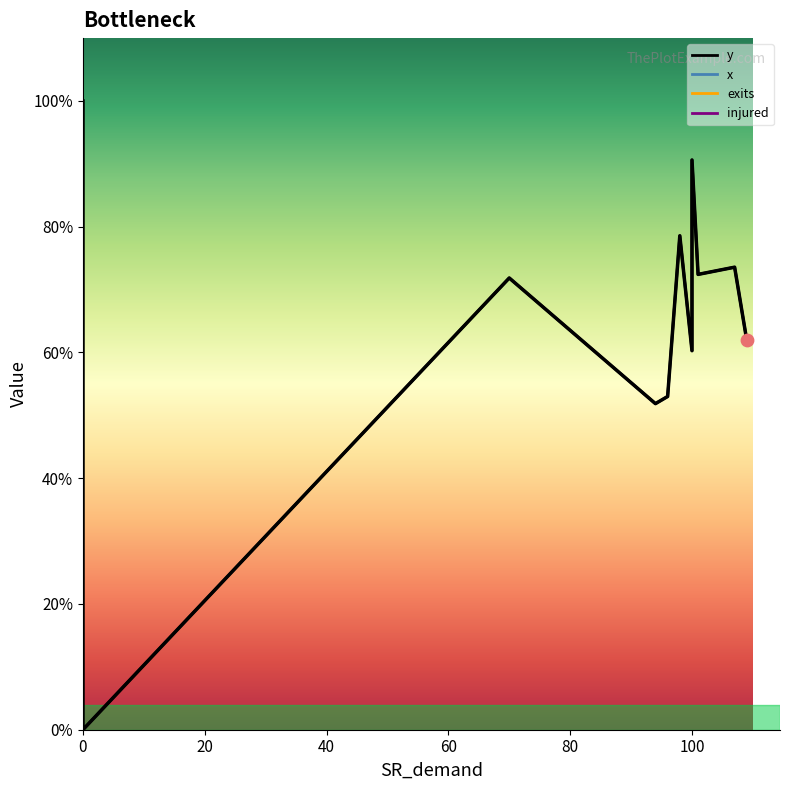

At which category is the sum across all series the highest?

101